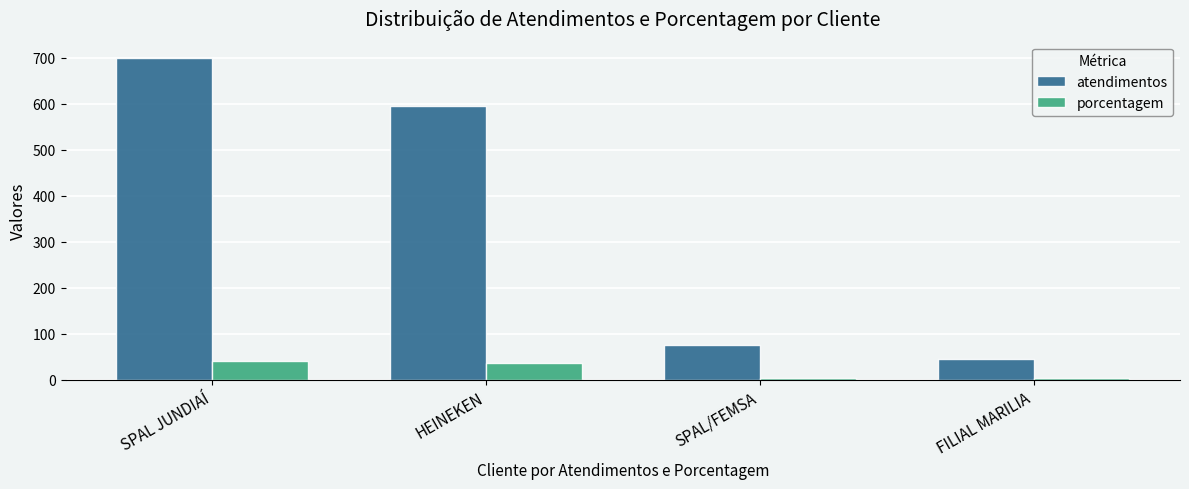

What are all the series names shown in the legend?

atendimentos, porcentagem